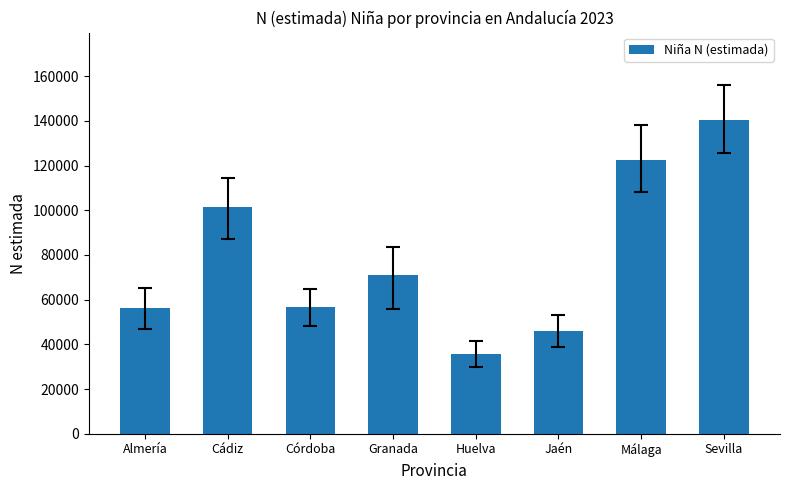

What is the change in value from Cádiz to Málaga?

+21134